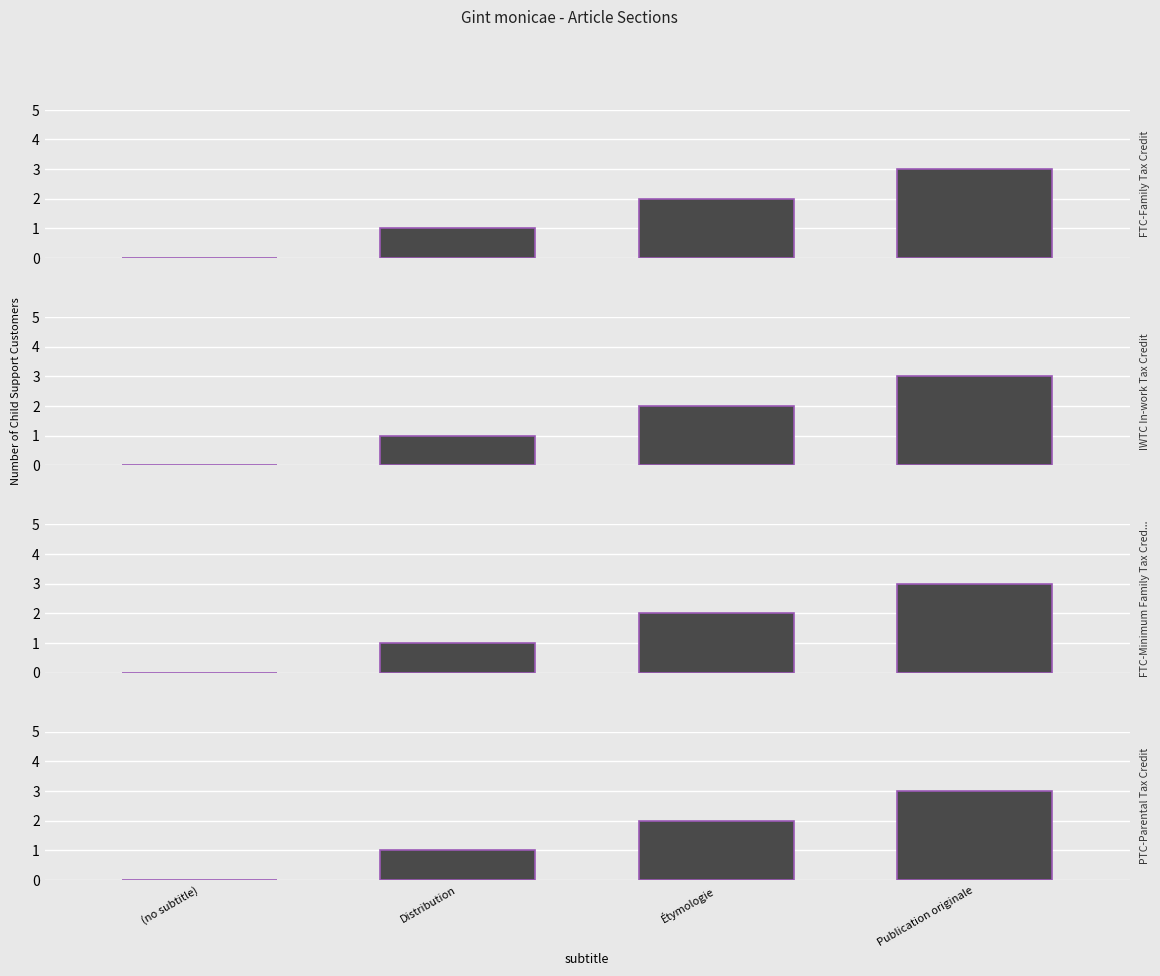

What is the difference between the maximum and minimum values in the FTC-Family Tax Credit series?

3